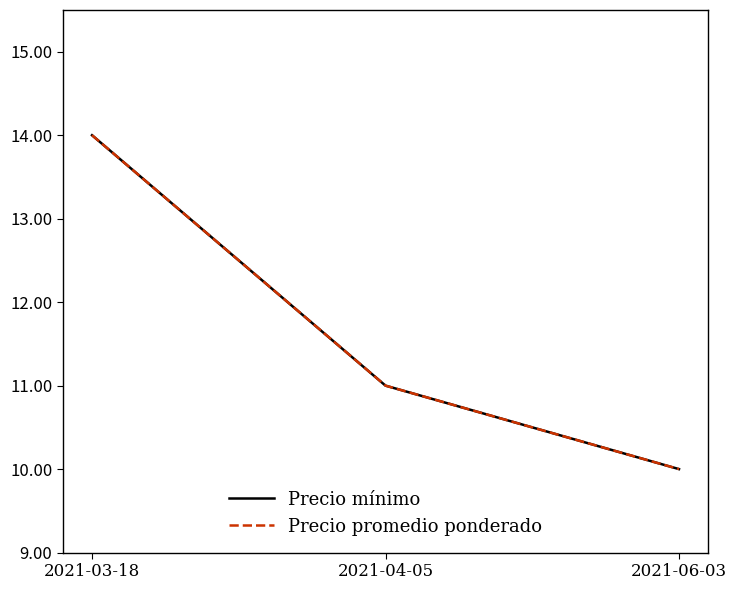

Is the value of Precio mínimo at 2021-04-05 greater than the value of Precio promedio ponderado at 2021-06-03?

Yes